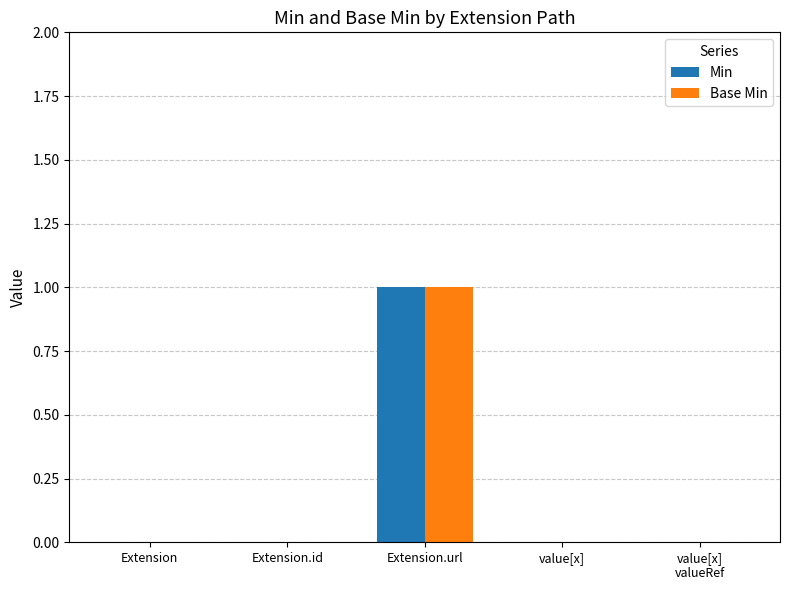

What is the sum of the Base Min values at value[x]
valueRef and Extension.url?

1